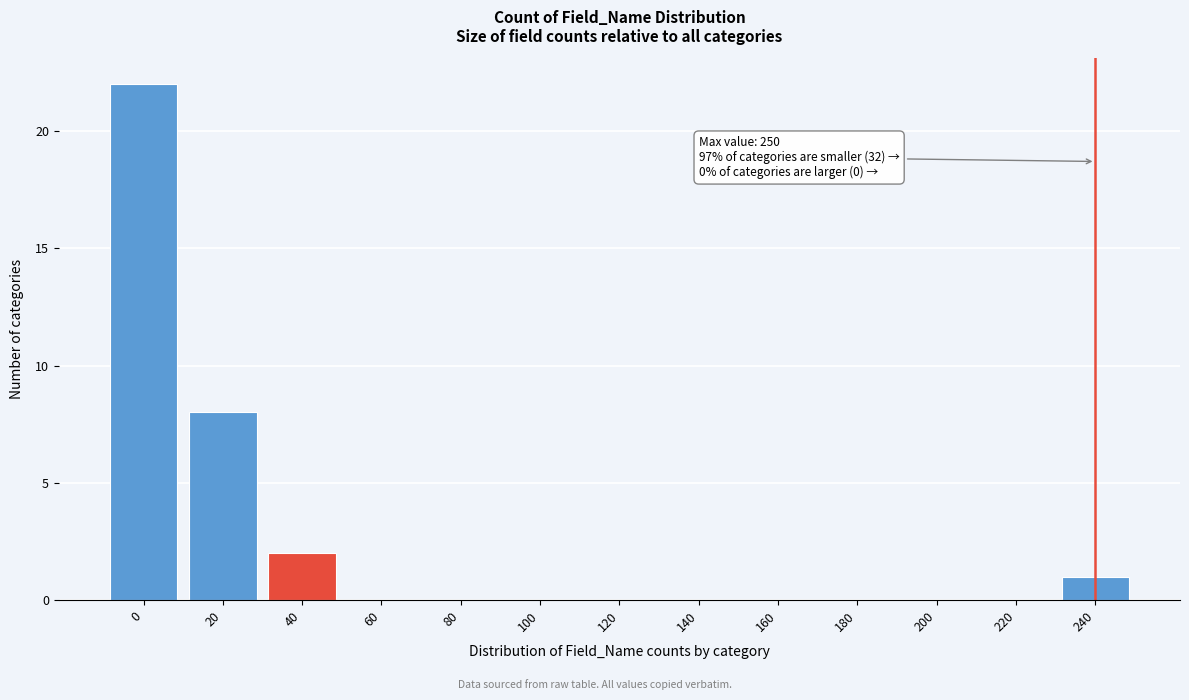

Reading left to right, extract all data points from this chart.

0=22	20=8	40=2	60=0	80=0	100=0	120=0	140=0	160=0	180=0	200=0	220=0	240=1